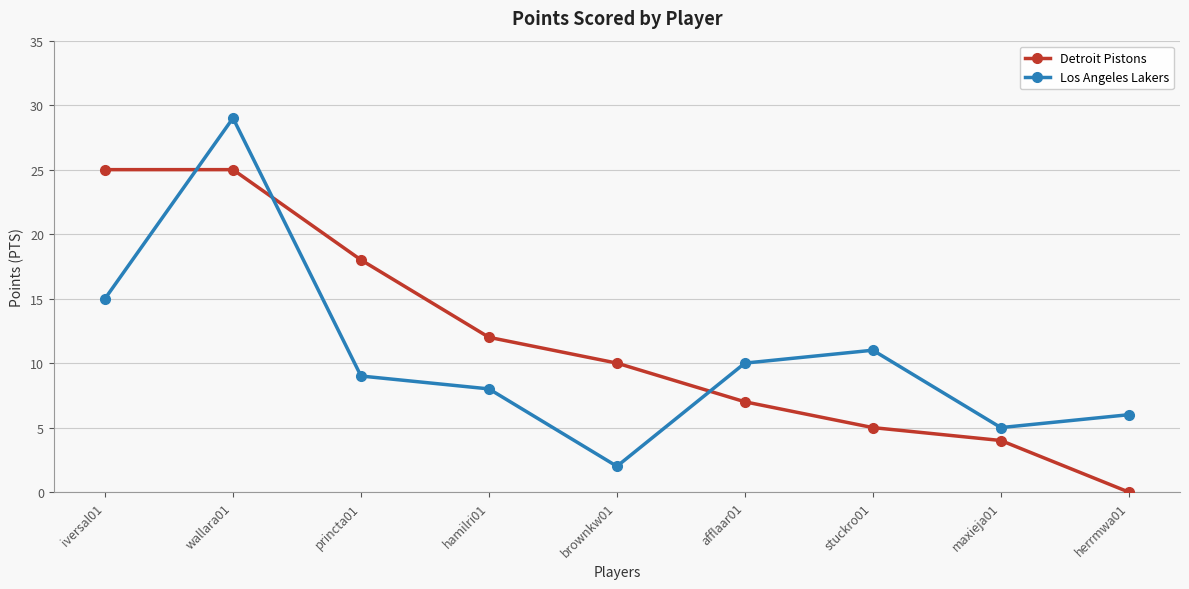

At which label is Detroit Pistons closest to 12?

hamilri01